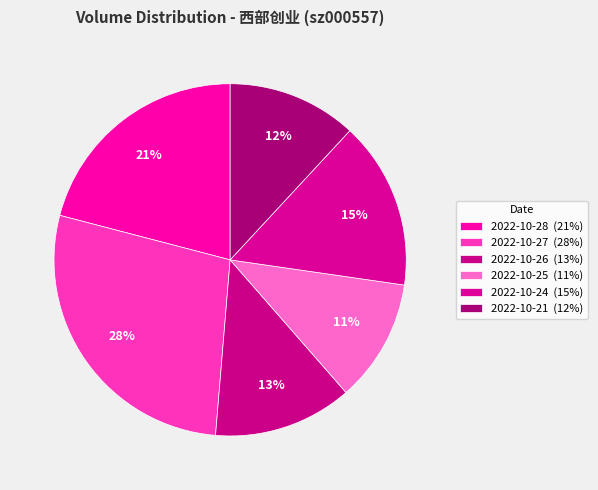

True or false: 2022-10-21 accounts for 1% of the total.

False